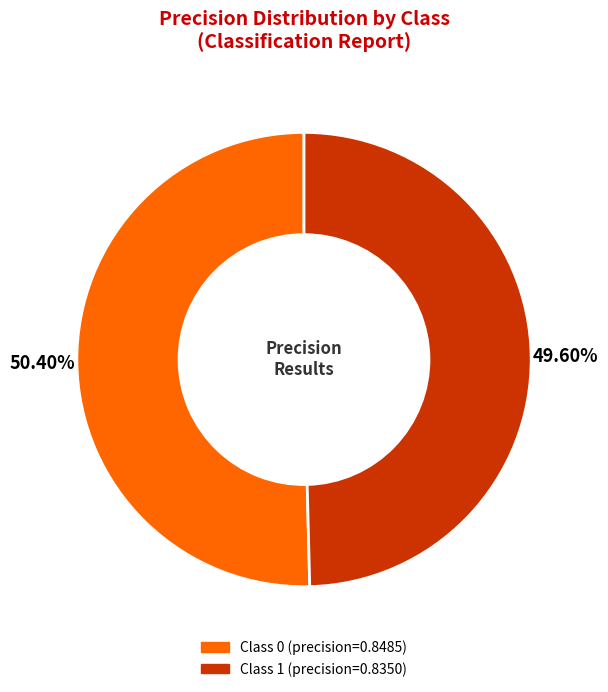

Count the number of slices in the pie.

2